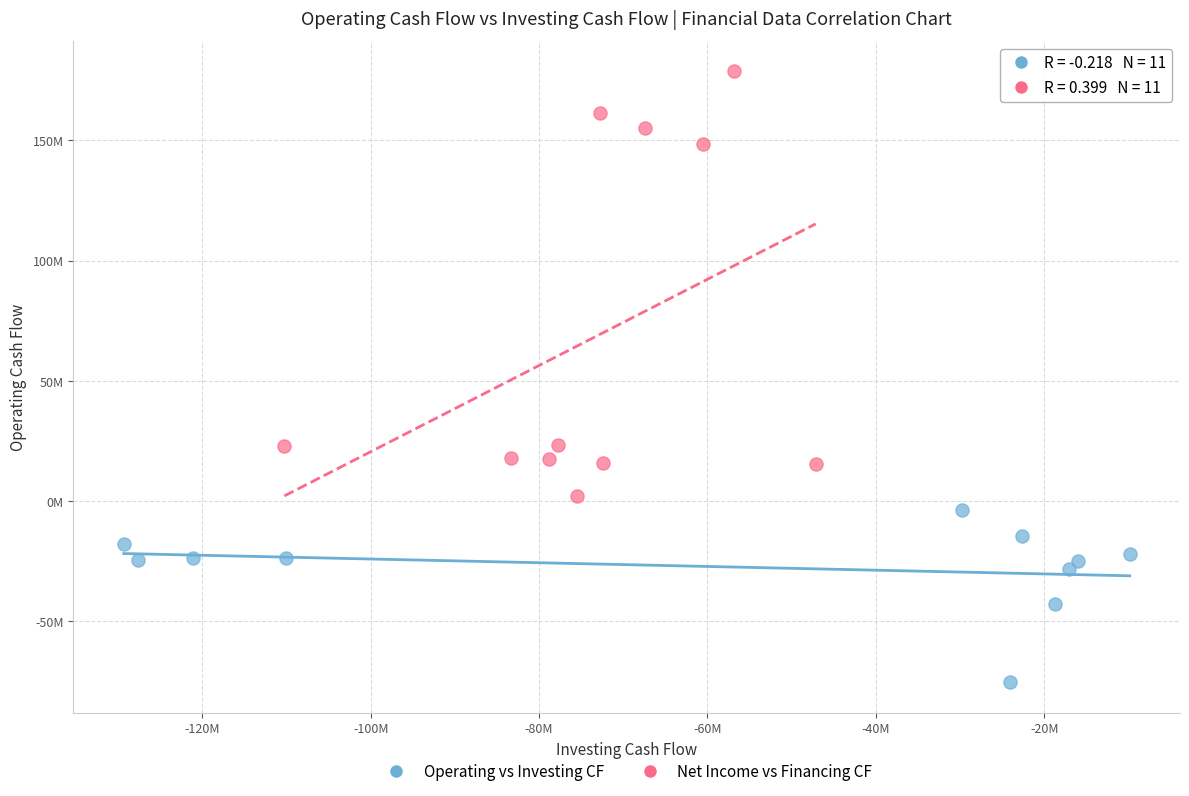

What are all the series names shown in the legend?

Operating vs Investing CF, Net Income vs Financing CF